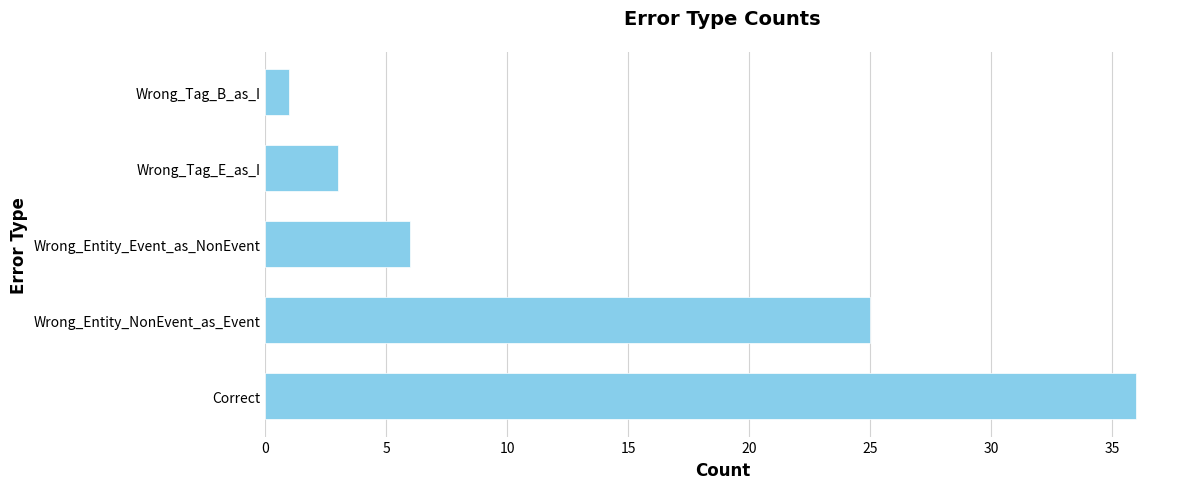

Is it true that the value at Wrong_Entity_NonEvent_as_Event is 8?

False